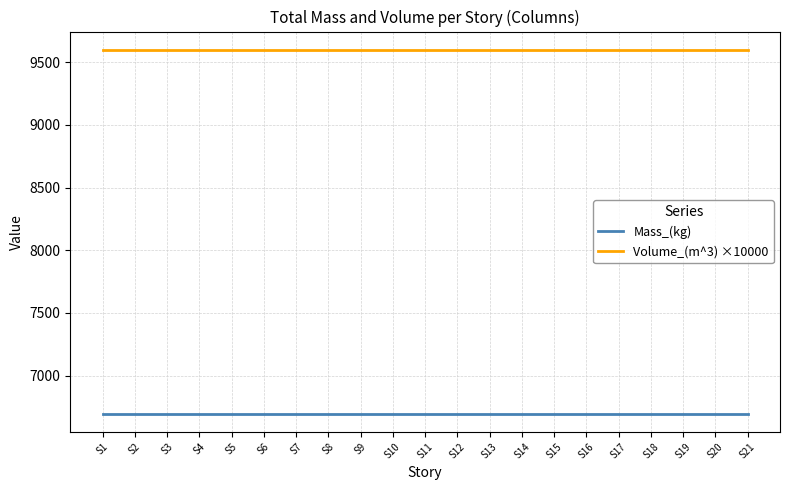

Rank the series at S15 from highest to lowest value.

Volume_(m^3) ×10000, Mass_(kg)